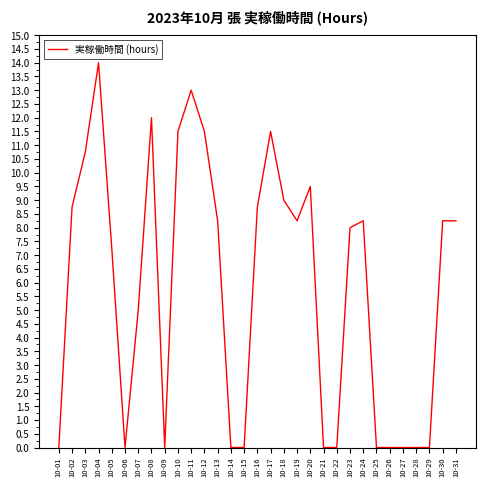

Between 10-20 and 10-24, which is larger?

10-20